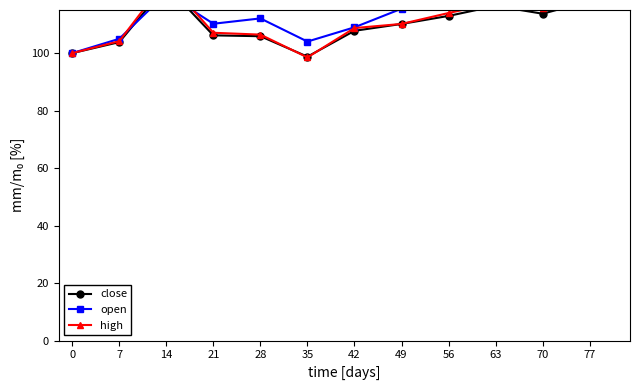

Which series ends up on top after the final intersection of high and close?

high